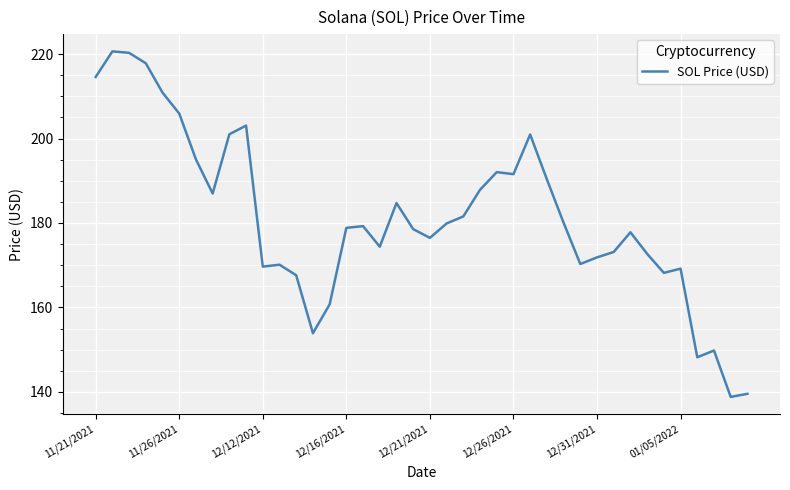

What is the difference between the maximum and minimum values?

81.8